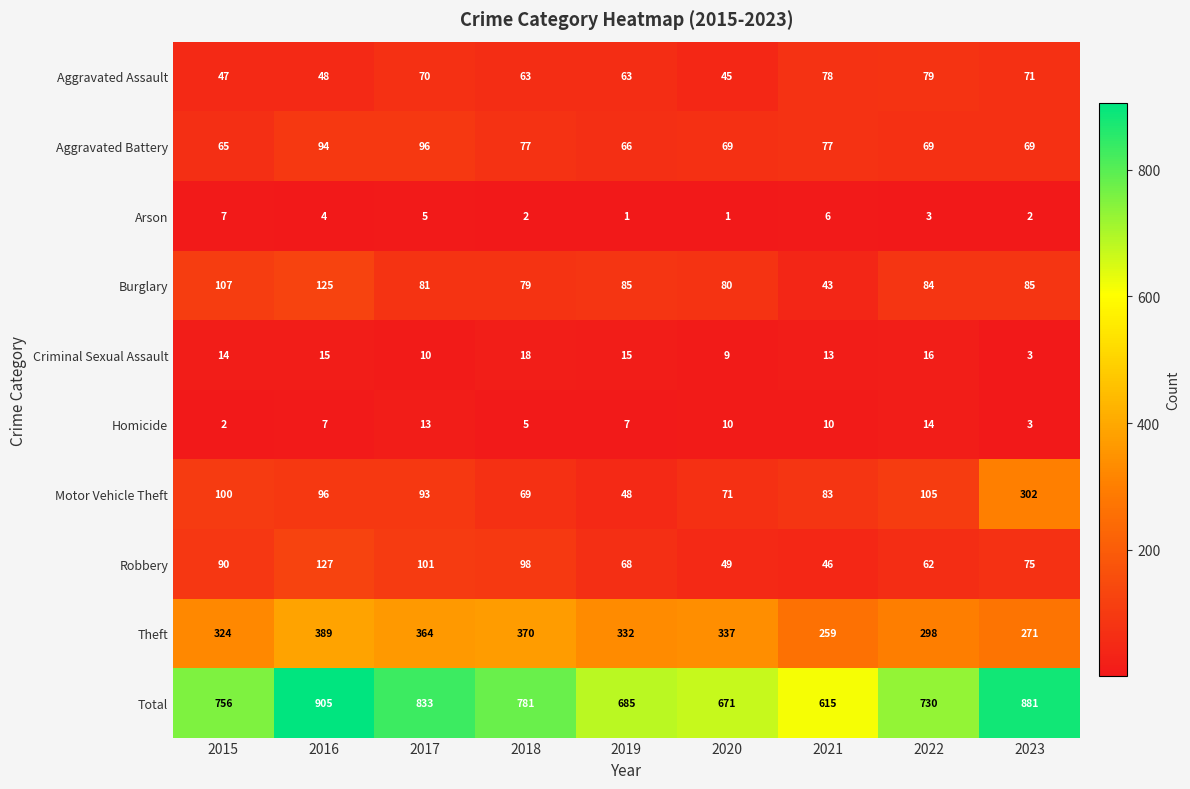

Where does the Theft series first go above 332?

2016